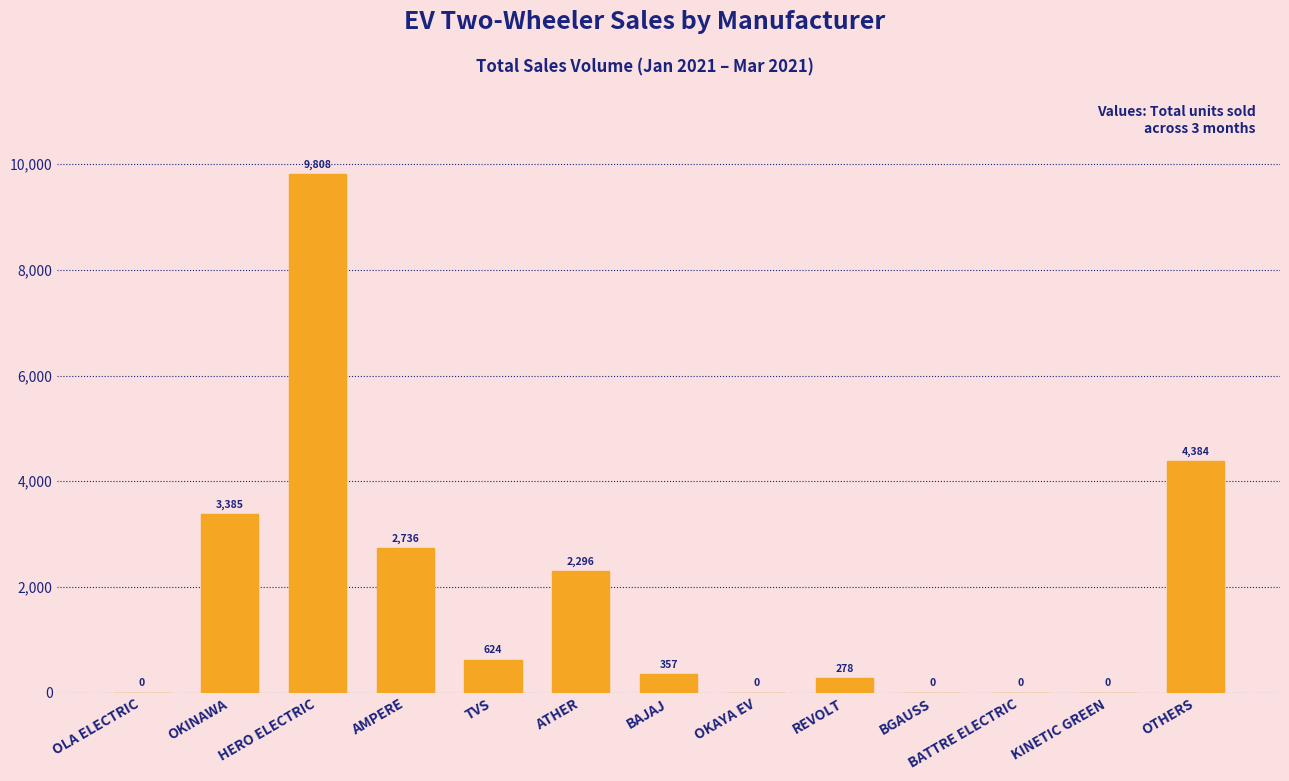

Are the bars horizontal?

No